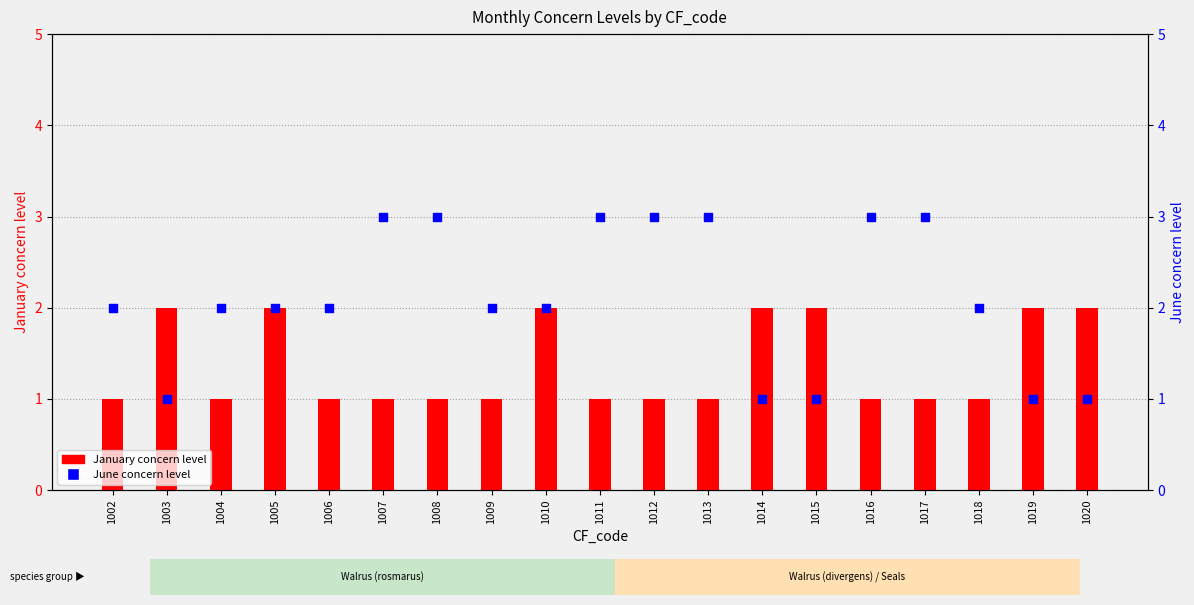

At how many categories does at least one series exceed 2?

7